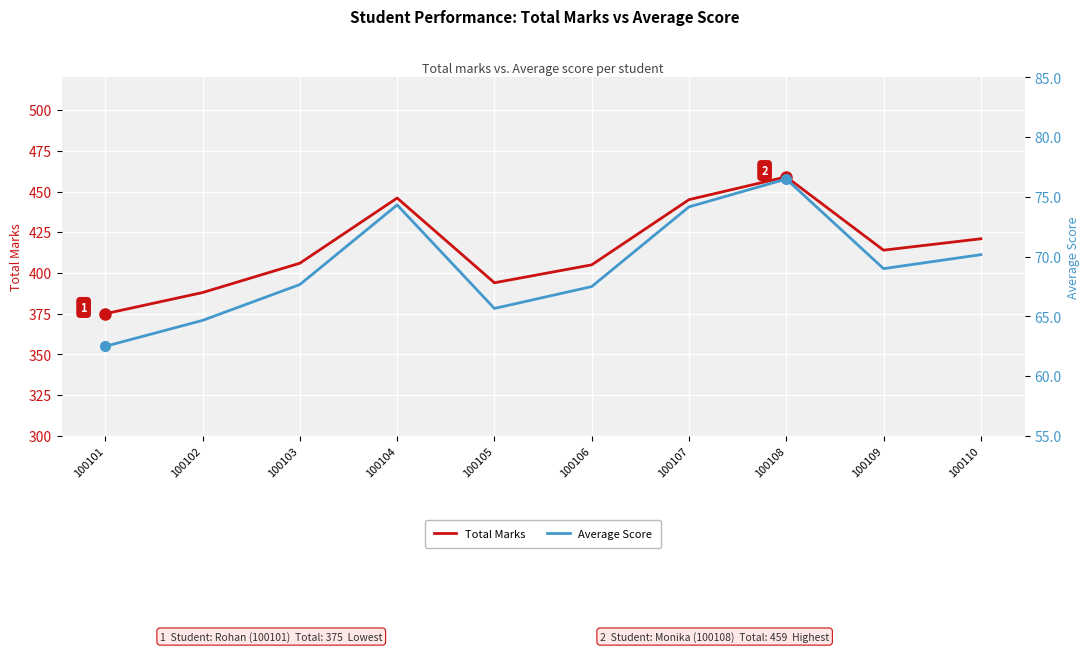

The Total Marks series shows 459.0 at 100108. True or false?

True